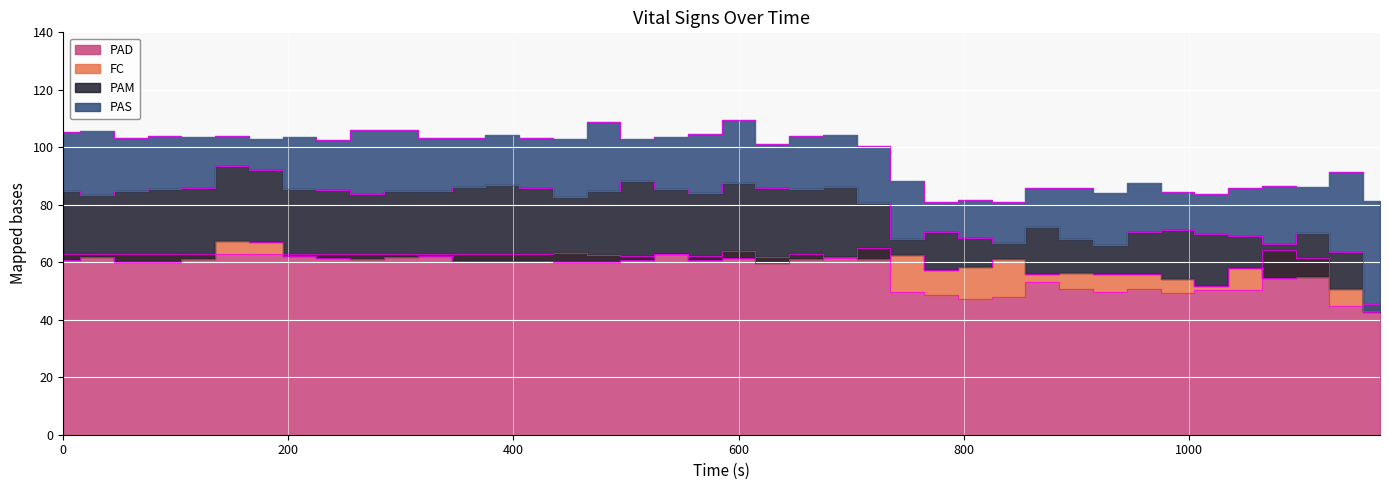

The value of FC at 420 is 87.8. True or false?

False